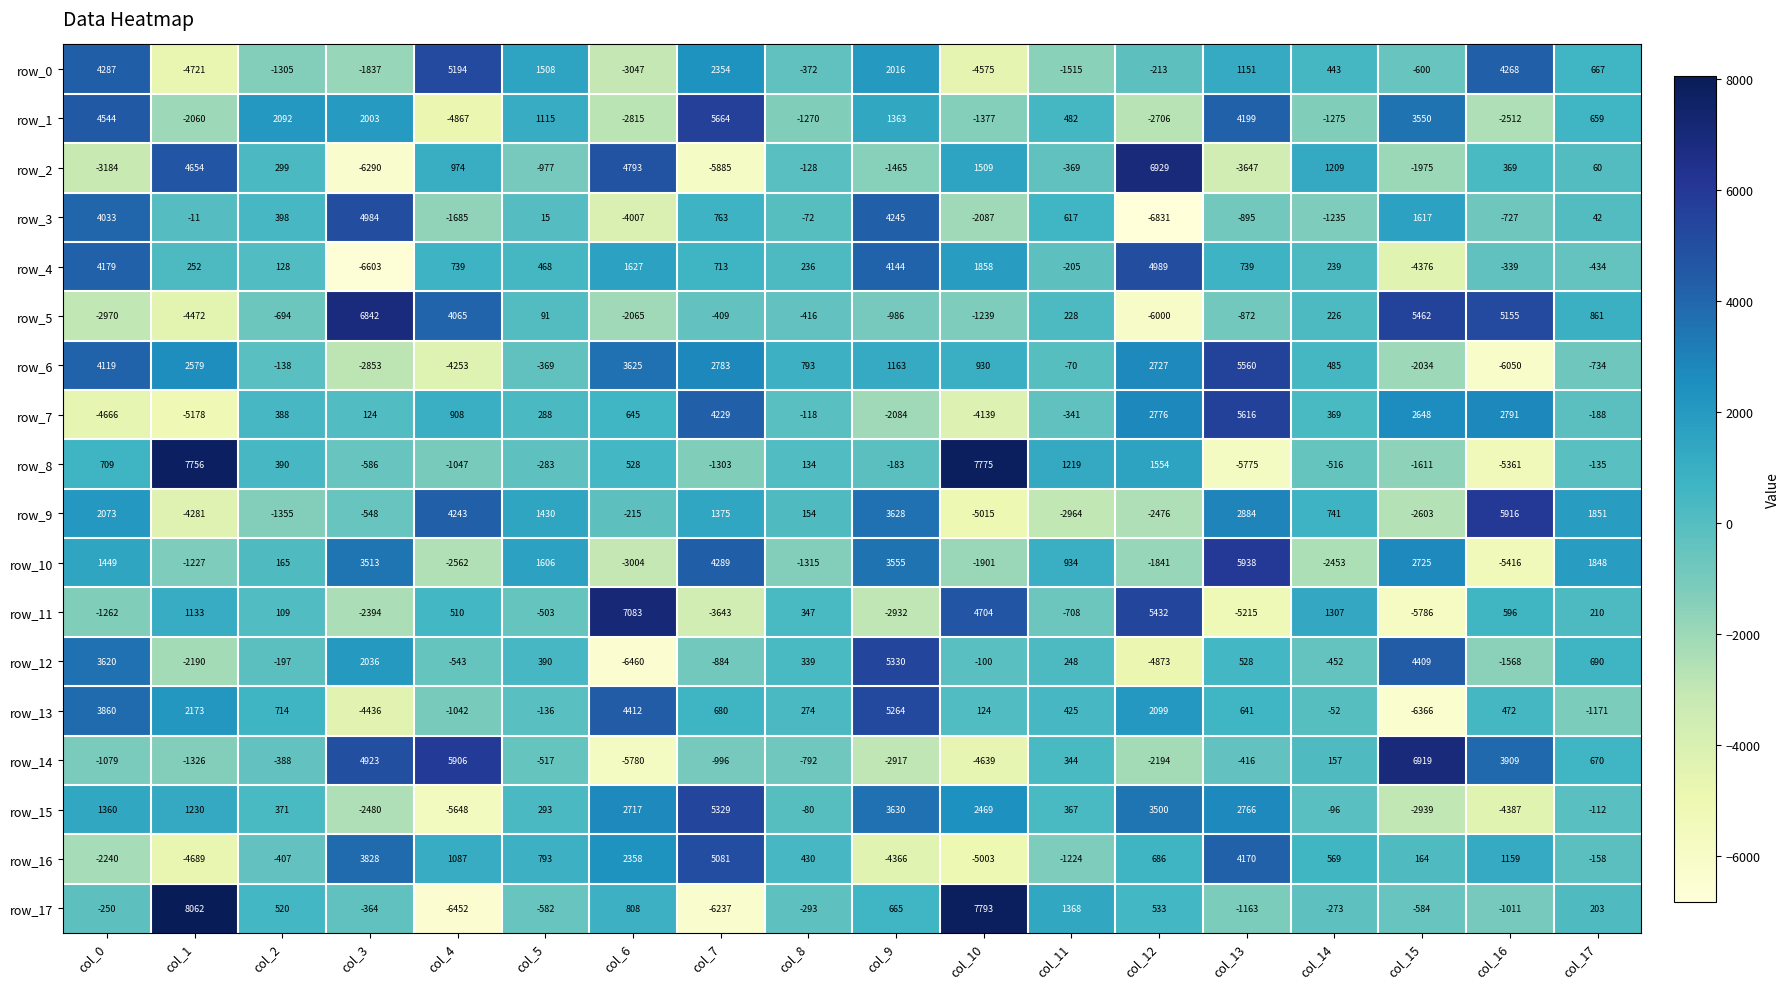

The value of row_9 at col_8 is 93.8. True or false?

False